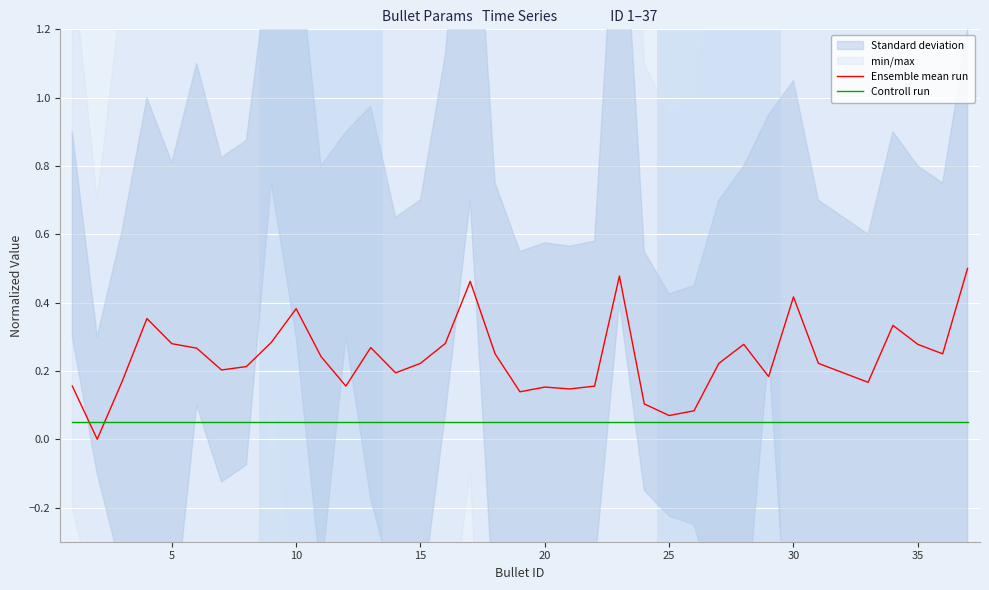

Which category has the lowest value across all series?

5